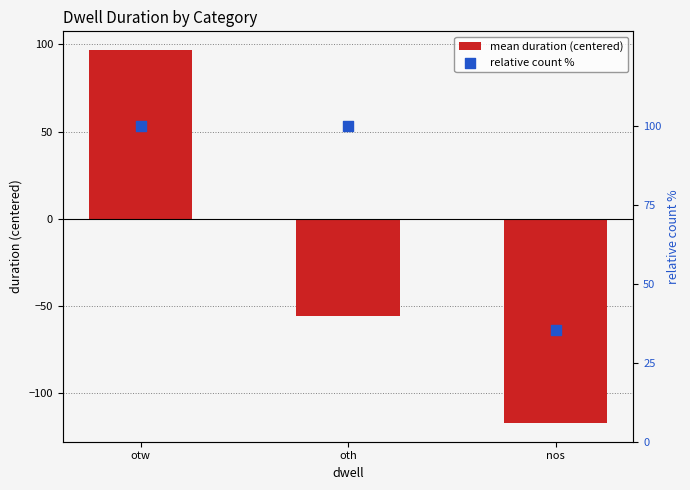

What is the total value across all series at oth?

44.5